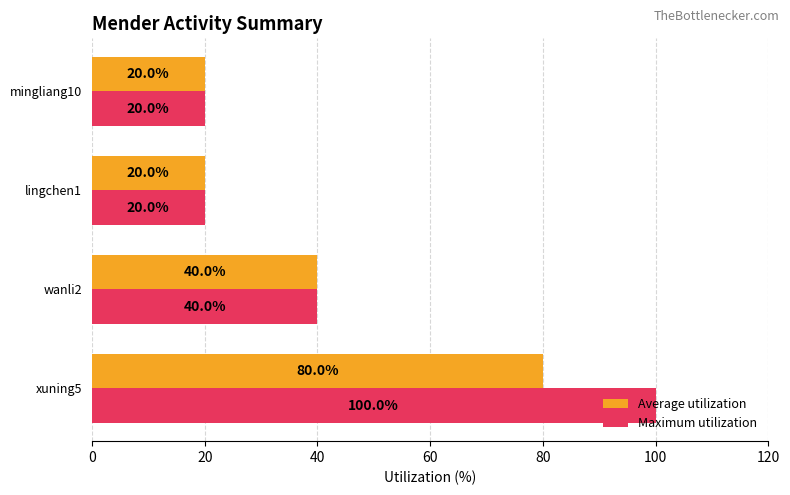

What is the difference between the maximum and second lowest values in the Average utilization series?

60